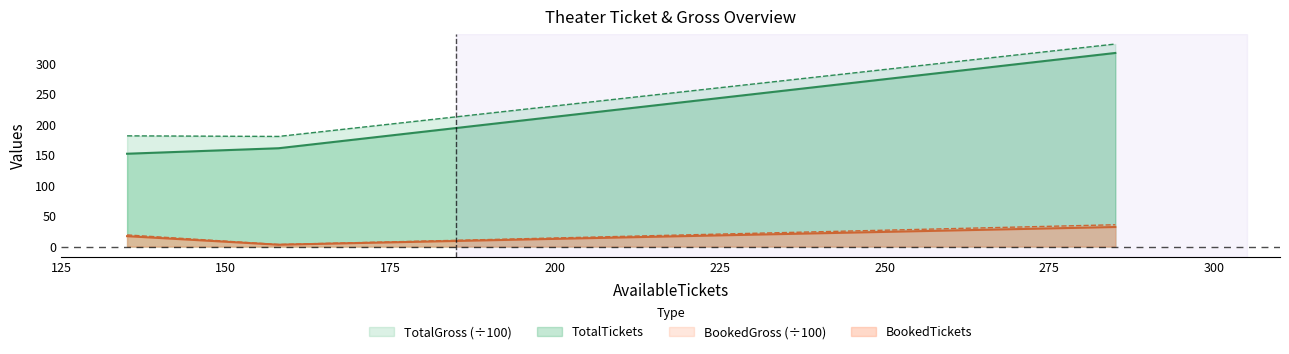

Which series has the largest total across all categories?

TotalGross (÷100)